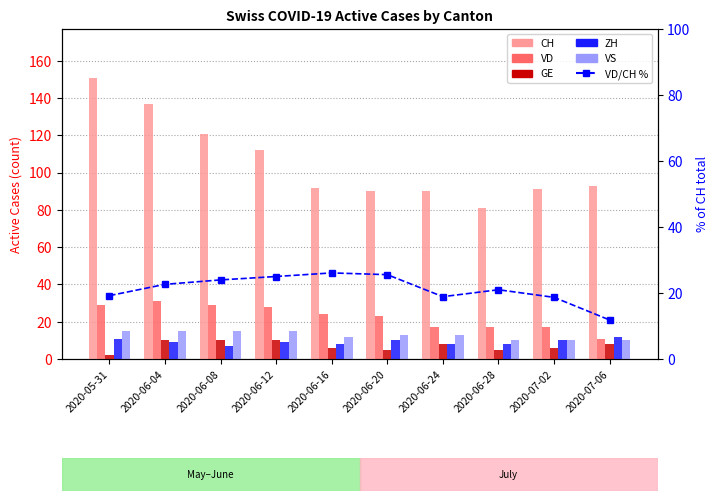

How many categories are shown in the chart?

10